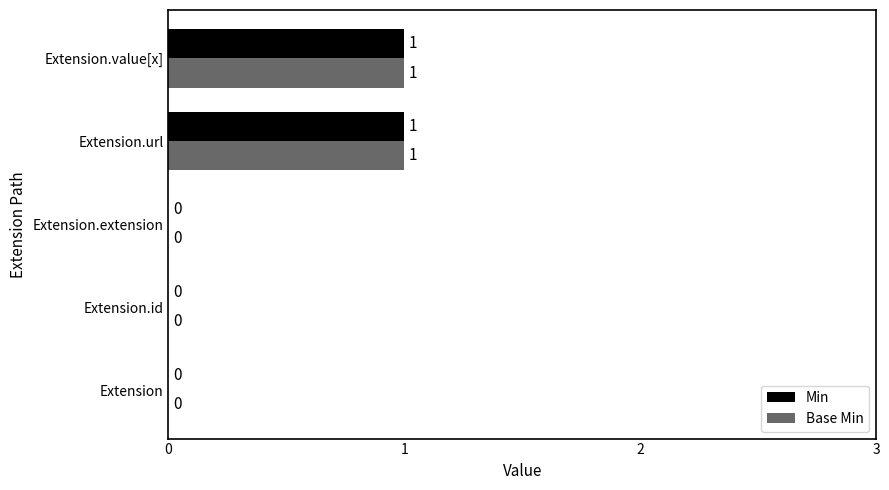

The Min series shows 0 at Extension. True or false?

True